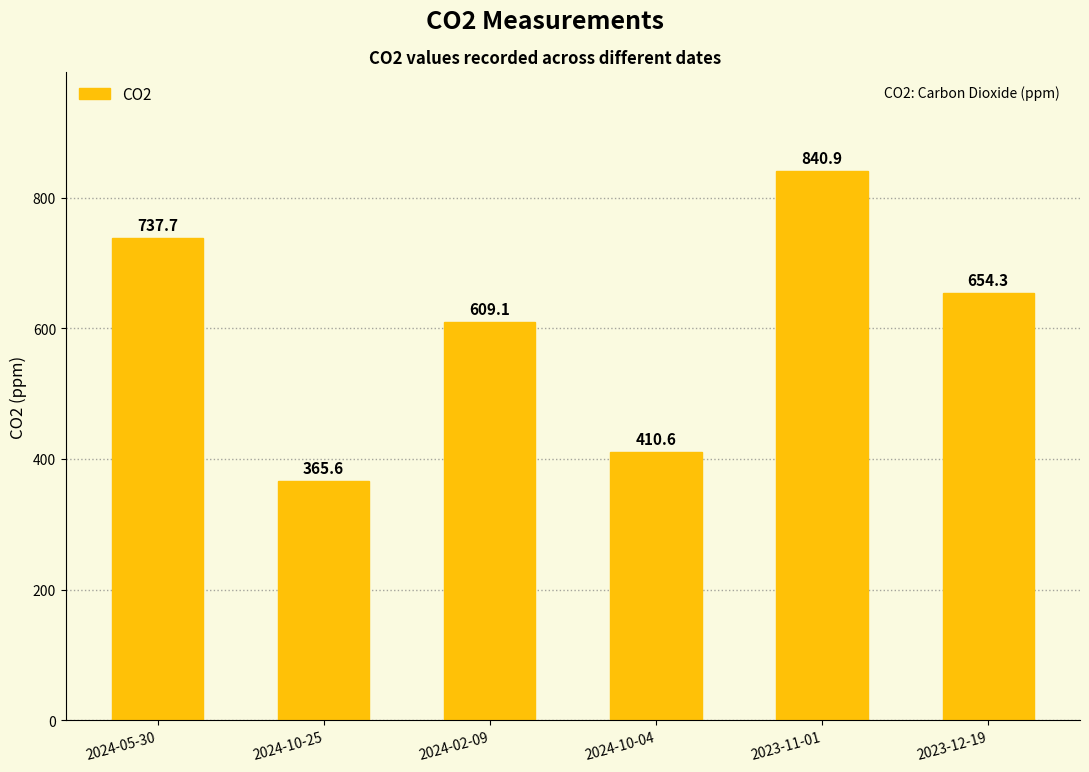

Which has a higher value, 2024-10-25 or 2024-02-09?

2024-02-09